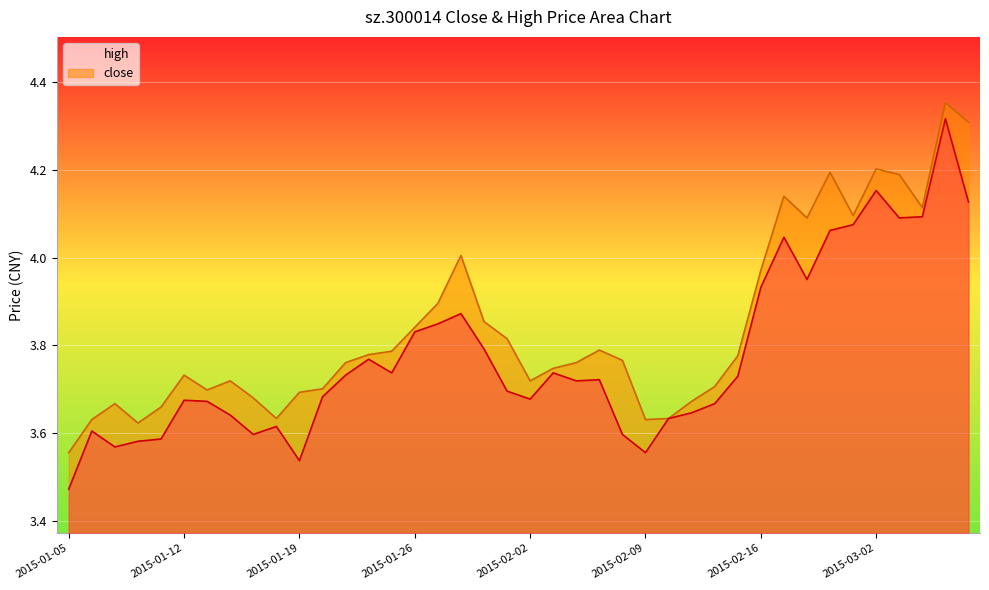

What position from the right is 2015-01-26?

25